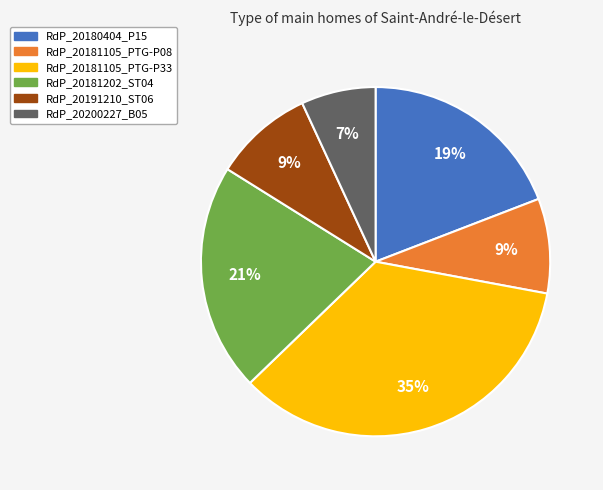

Is there any slice that represents more than half of the pie?

No